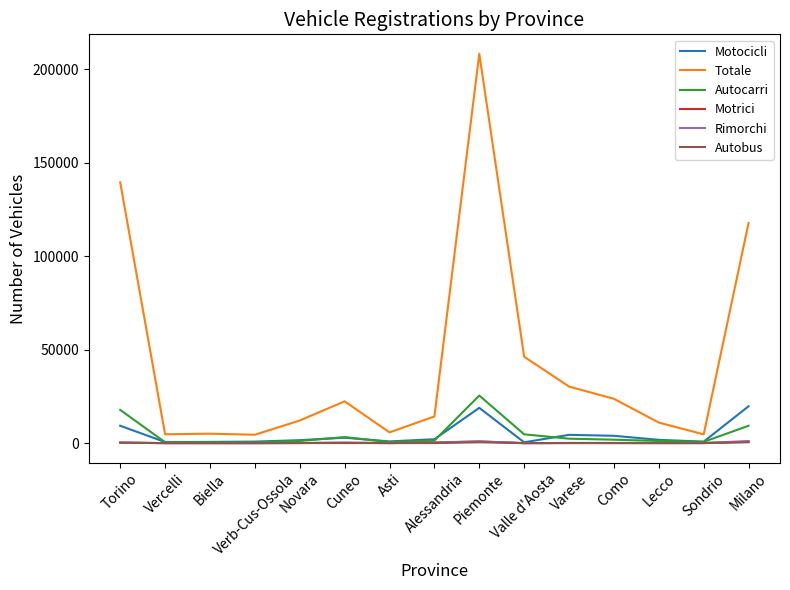

Read the Autobus value at Milano.

468